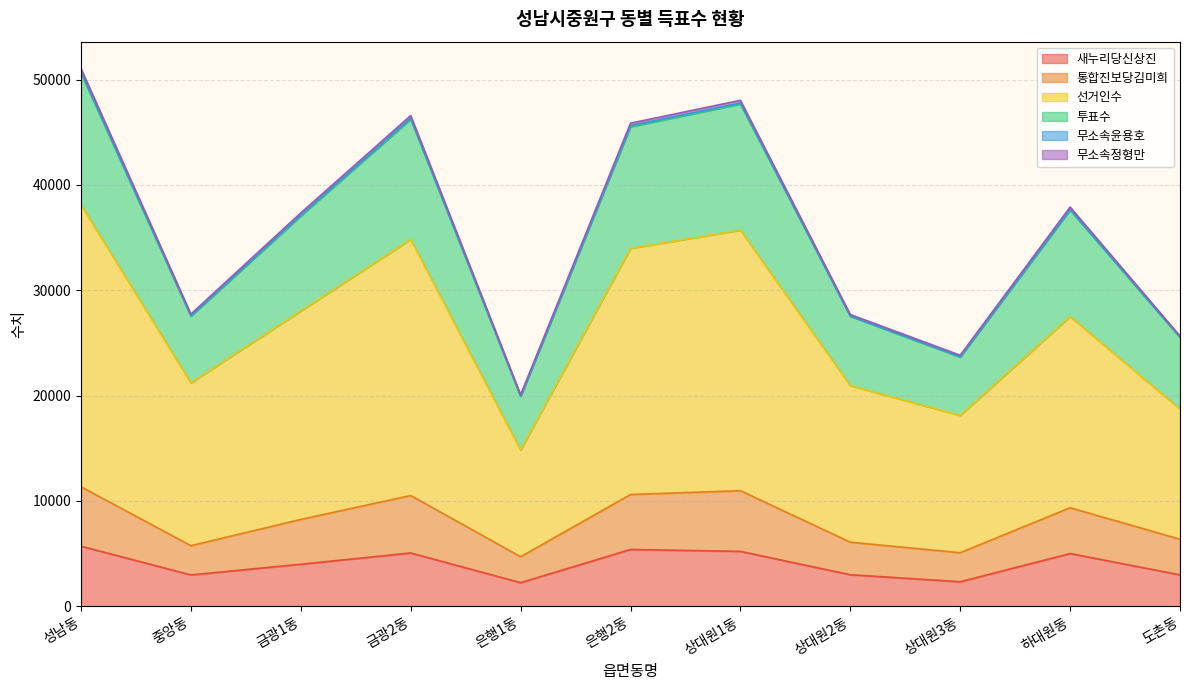

What is the lowest value of the 새누리당신상진 series?

2237